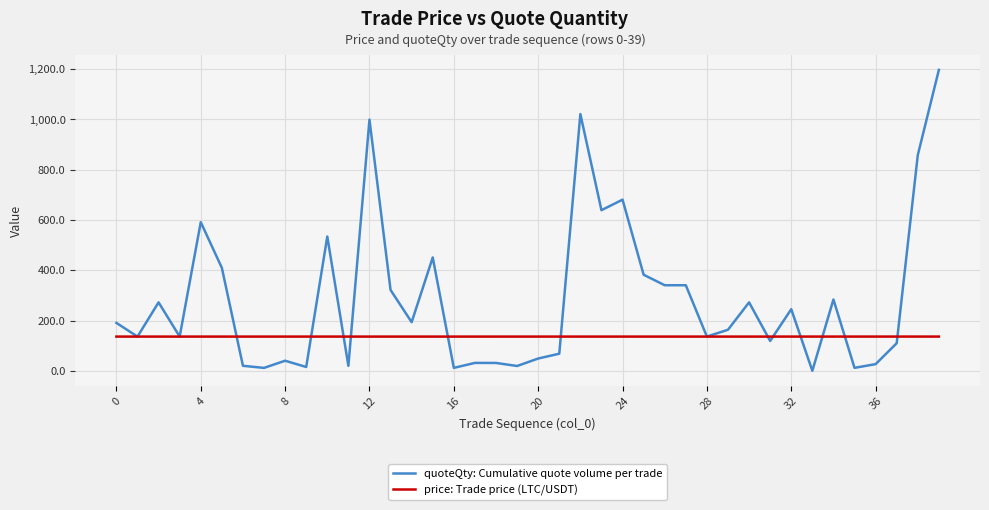

Count the number of categories in the chart.

40